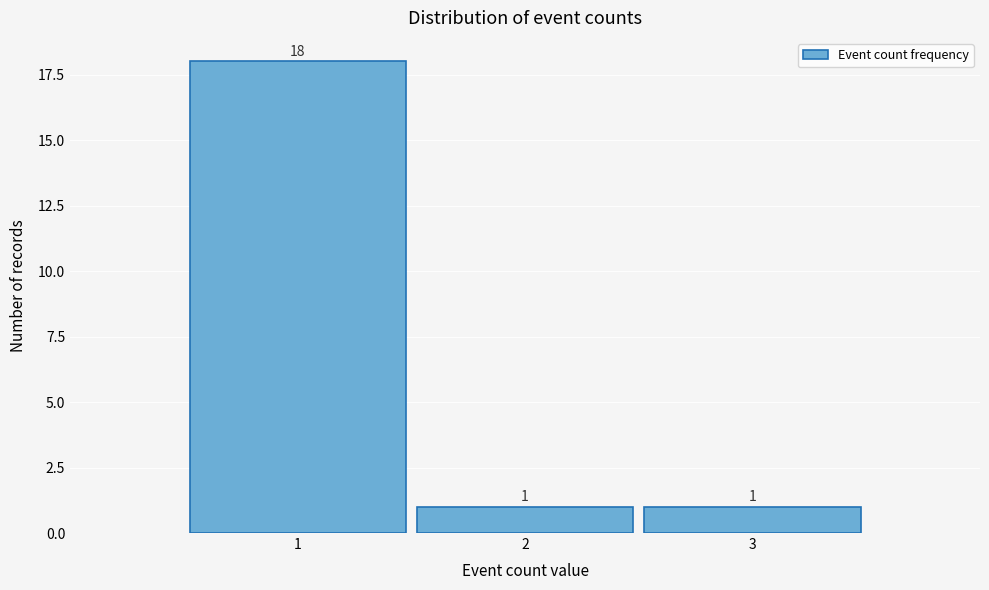

Which range on the x-axis has the tallest bar?

0.5 to 1.5